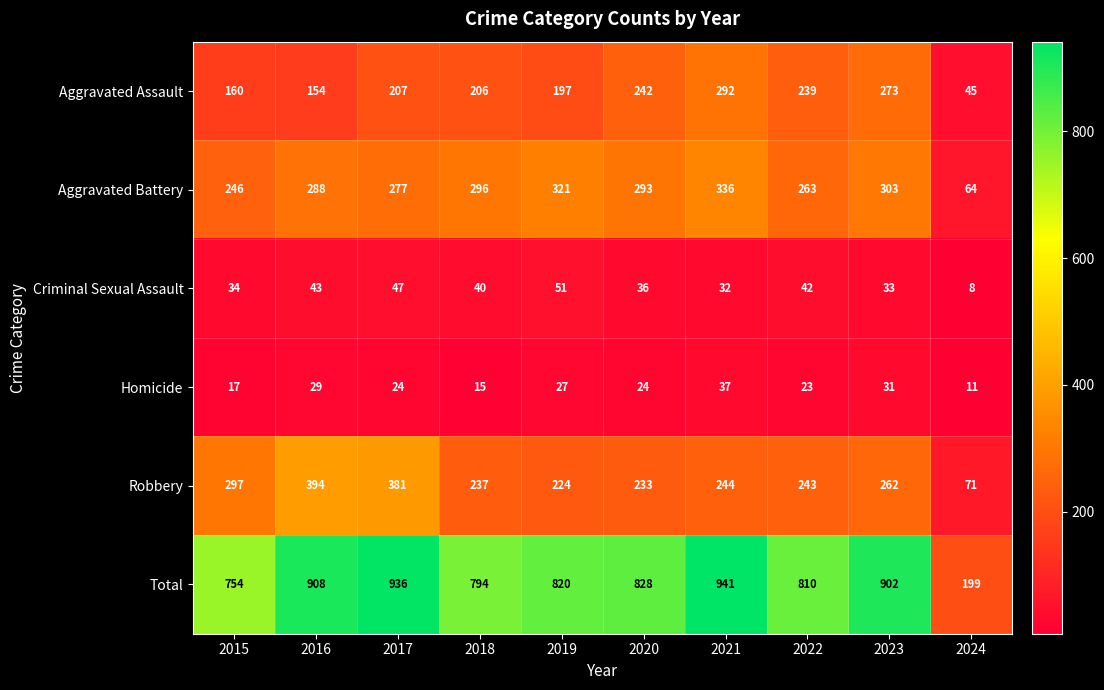

List the series in order of their peak value, lowest first.

Homicide, Criminal Sexual Assault, Aggravated Assault, Aggravated Battery, Robbery, Total